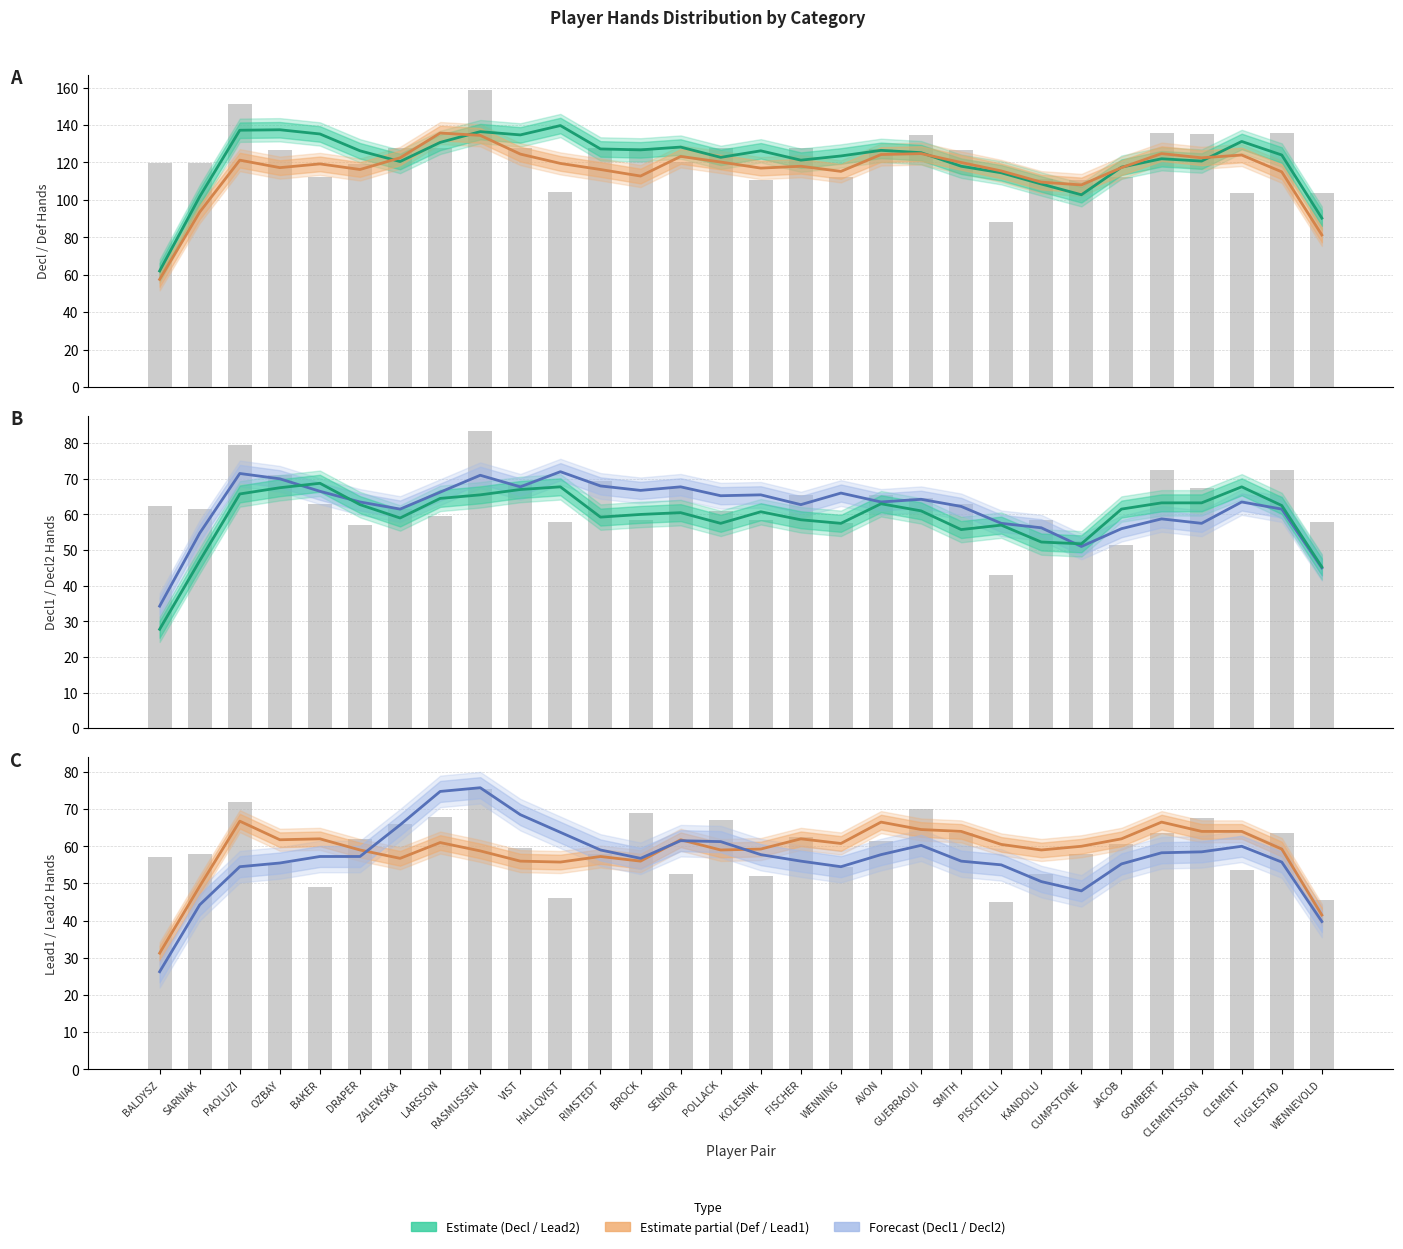

Reading right to left, extract all data points from this chart.

Decl (#): 90.2	124.0	131.2	120.8	122.0	117.5	102.8	108.5	114.5	118.0	125.2	126.5	123.5	121.2	126.2	122.8	128.2	126.8	127.2	139.8	134.8	136.5	130.8	120.5	126.2	135.2	137.5	137.2	101.8	62.0
Def (#): 81.2	115.0	124.0	122.5	124.8	117.2	108.0	109.5	115.5	120.0	124.8	124.2	115.2	118.0	117.0	120.2	123.2	112.8	116.2	119.5	124.5	134.5	135.8	122.5	116.2	119.2	117.2	121.2	93.5	57.5
Decl1 (#): 45.0	61.5	63.5	57.5	58.8	56.0	51.0	56.2	57.5	62.2	64.2	63.5	66.0	62.8	65.5	65.2	67.8	66.8	68.0	72.0	67.8	71.0	66.2	61.5	63.5	66.5	70.0	71.5	54.8	34.2
Decl2 (#): 45.2	62.5	67.8	63.2	63.2	61.5	51.8	52.2	57.0	55.8	61.0	63.0	57.5	58.5	60.8	57.5	60.5	60.0	59.2	67.8	67.0	65.5	64.5	59.0	62.8	68.8	67.5	65.8	47.0	27.8
Lead1 (#): 41.5	59.2	64.0	64.0	66.5	62.0	60.0	59.0	60.5	64.0	64.5	66.5	60.8	62.0	59.2	59.0	61.8	56.0	57.2	55.8	56.0	58.8	61.0	56.8	59.0	62.0	61.8	66.8	49.2	31.2
Lead2 (#): 39.8	55.8	60.0	58.5	58.2	55.2	48.0	50.5	55.0	56.0	60.2	57.8	54.5	56.0	57.8	61.2	61.5	56.8	59.0	63.8	68.5	75.8	74.8	65.8	57.2	57.2	55.5	54.5	44.2	26.2